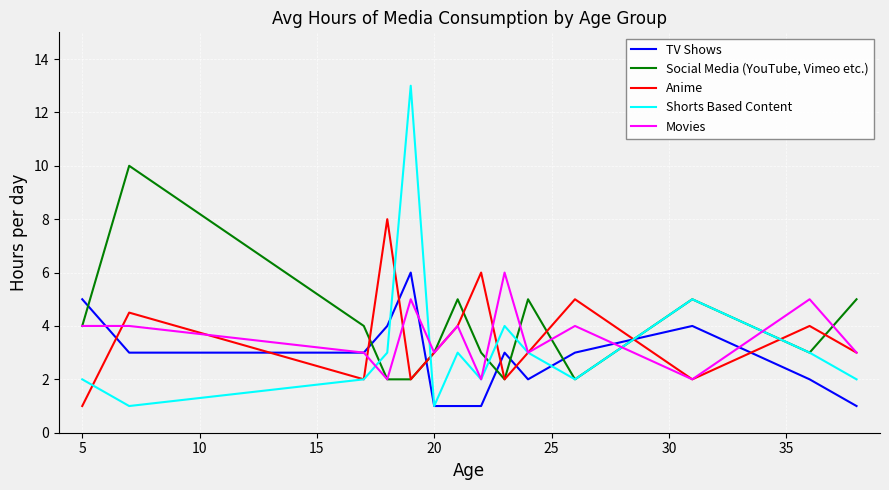

What are all the series names shown in the legend?

TV Shows, Social Media (YouTube, Vimeo etc.), Anime, Shorts Based Content, Movies